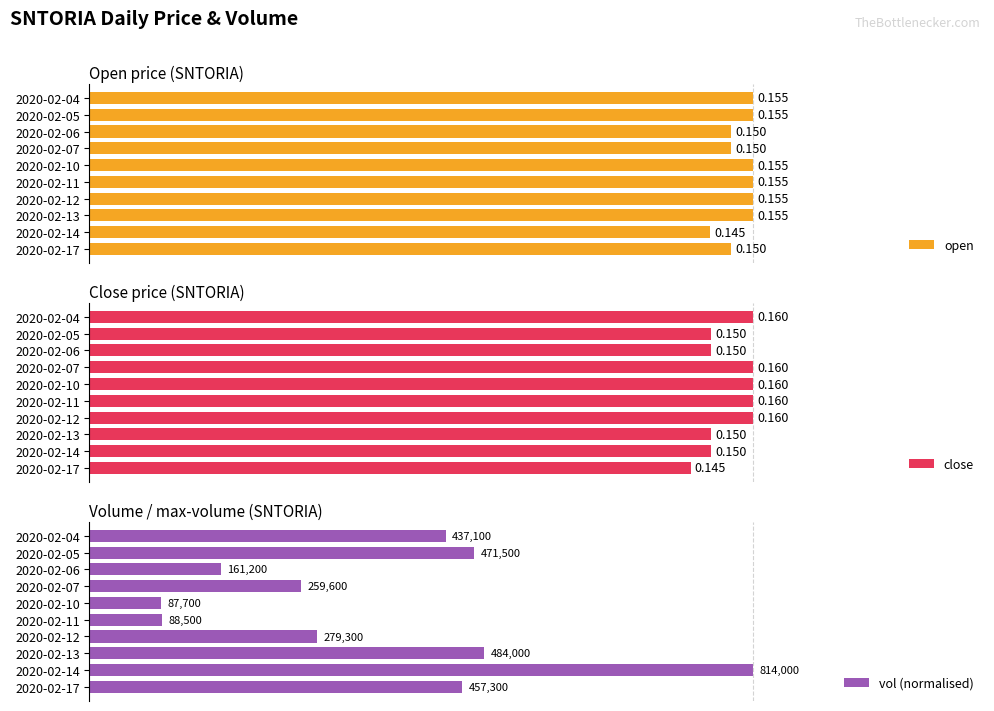

What is the value of the close bar at the 1st from the left?

0.2